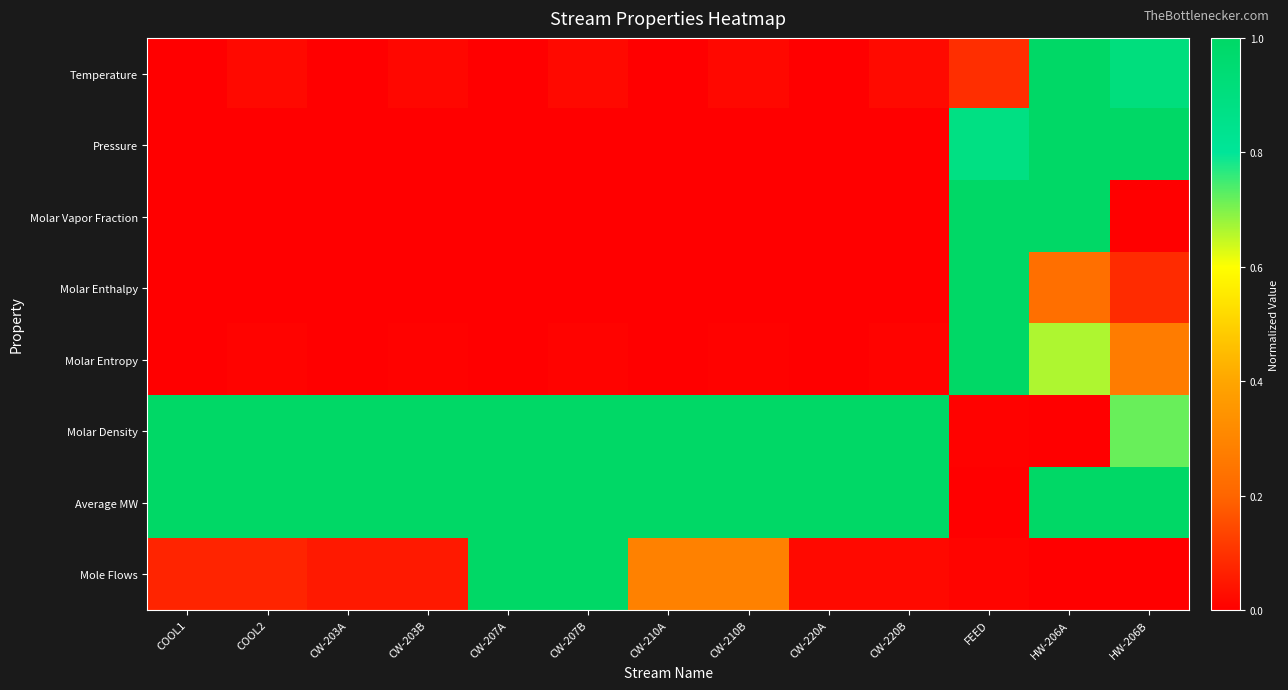

How many distinct data groups are displayed?

8